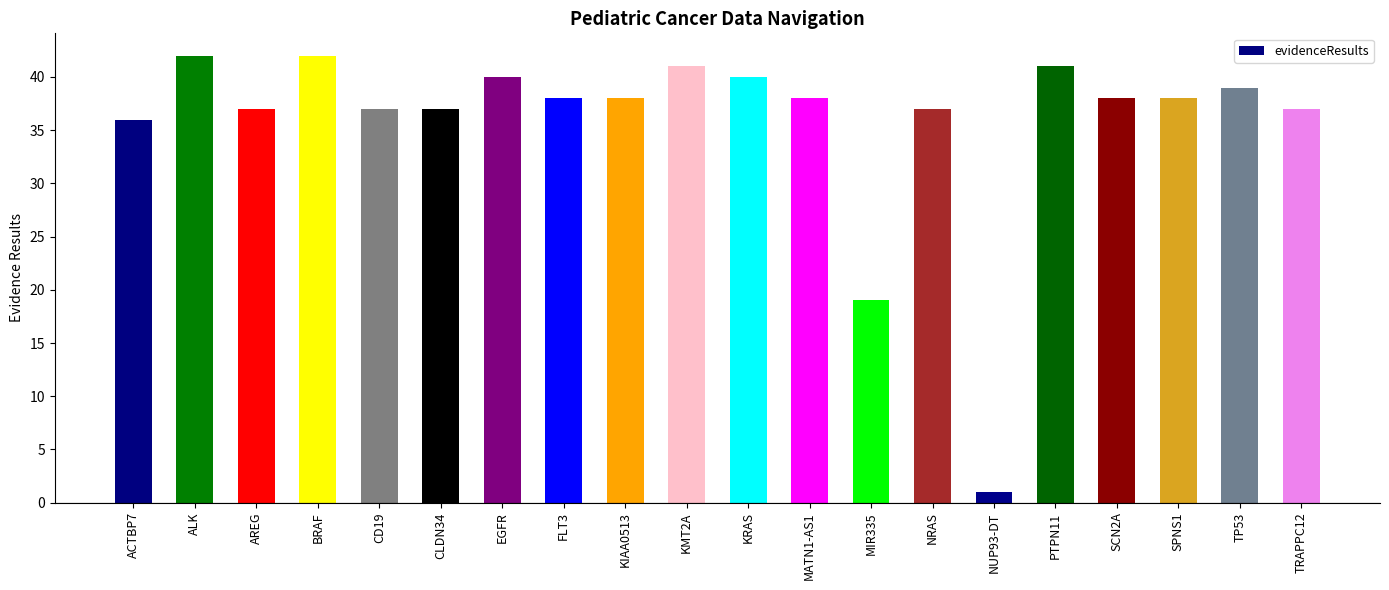

At which label does the data first exceed 38?

ALK